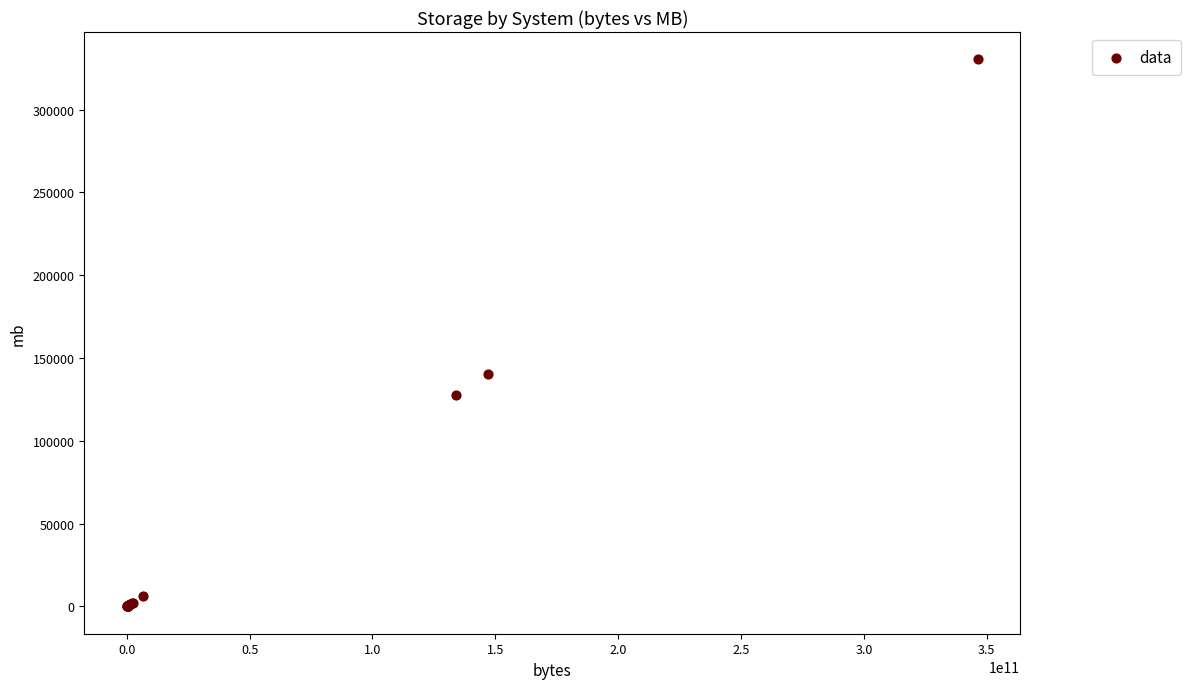

What Y value in the scatter plot is closest to 165152?

140263.0